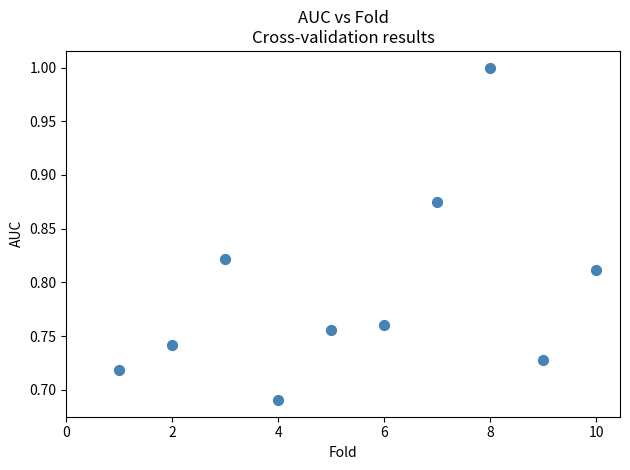

What is the range of X values (max minus min)?

9.0